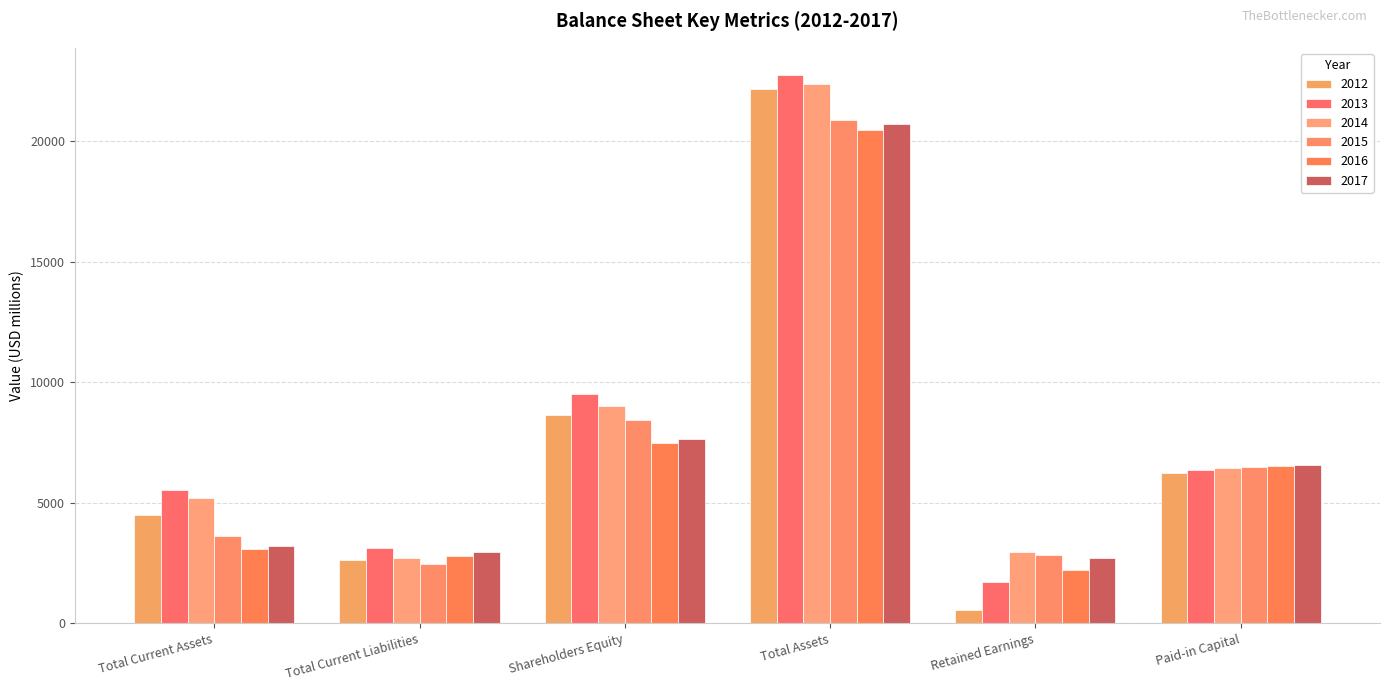

What is the label of the 3rd bar from the right?

Total Assets